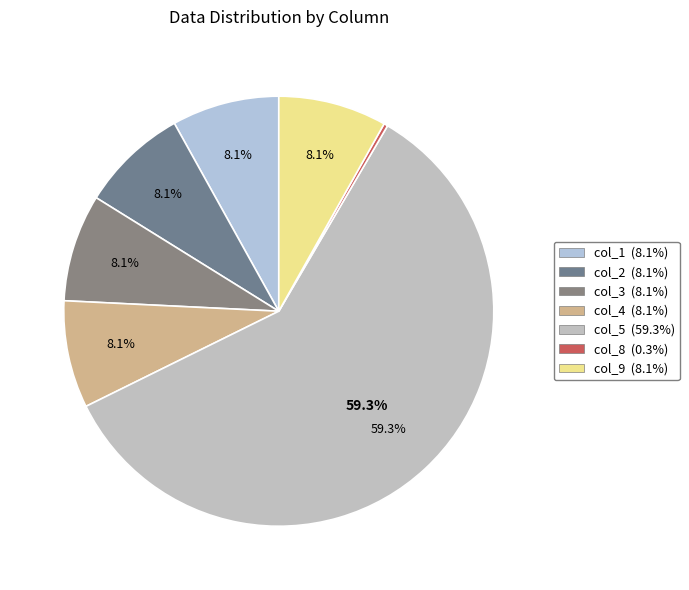

How many segments does this pie chart have?

7